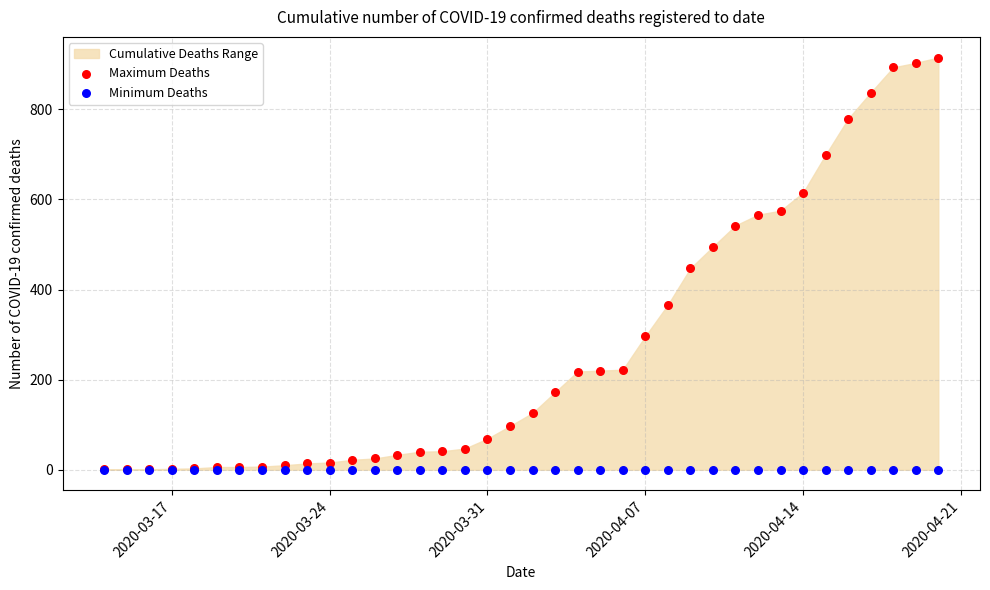

In the Maximum Deaths series, what Y value is closest to 458?

447